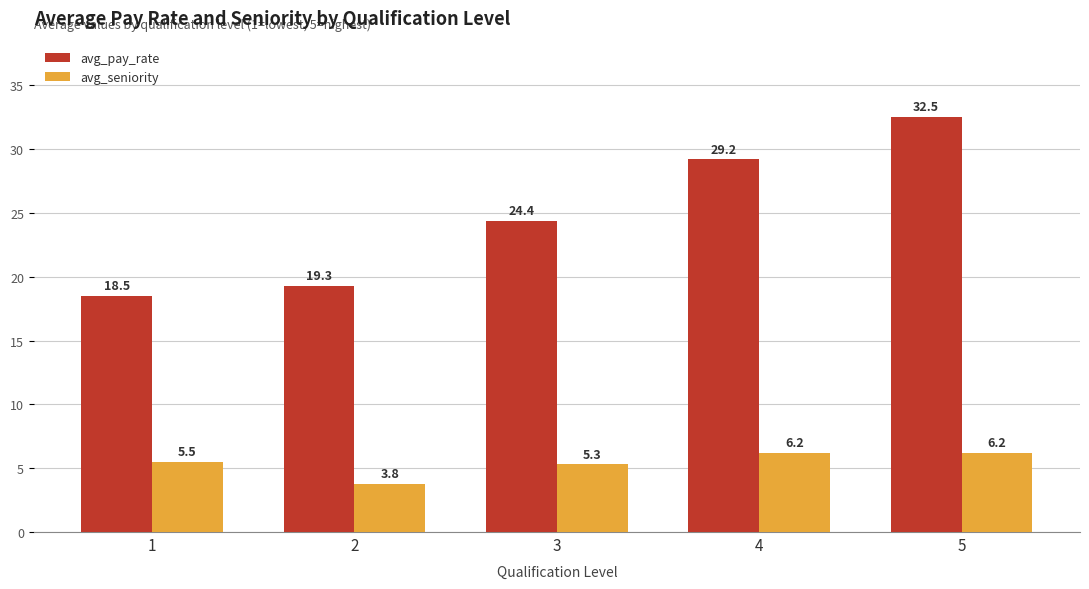

What is the difference between the avg_seniority values at 4 and 3?

0.9